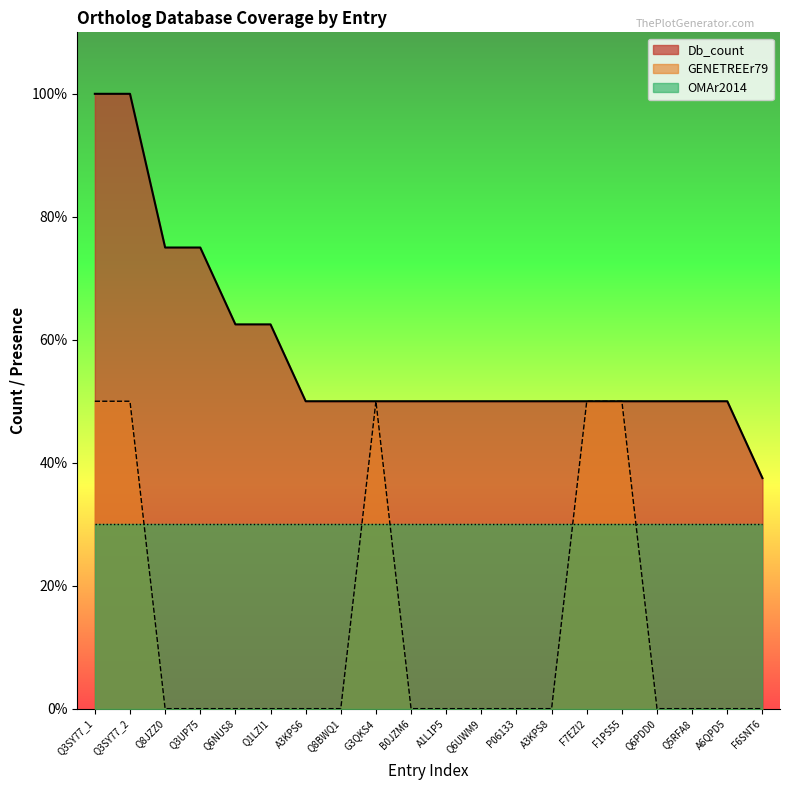

Does the chart have visible grid lines?

No